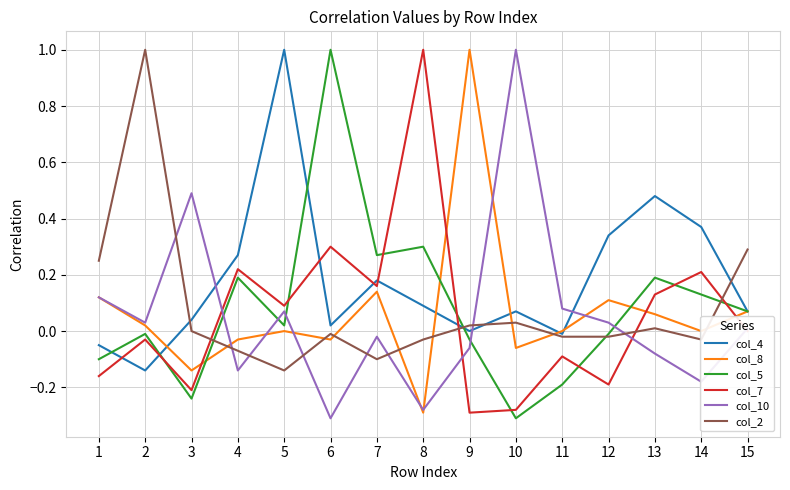

Which category has the lowest value in the col_8 series?

8